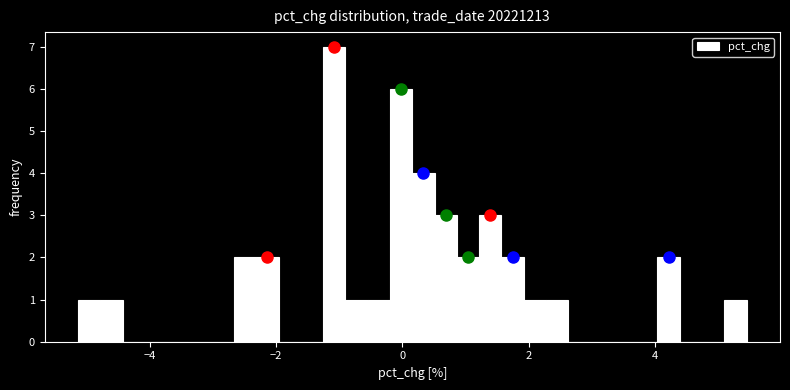

Read against the x-axis, roughly where is the centre of the tallest bar?

-1.0